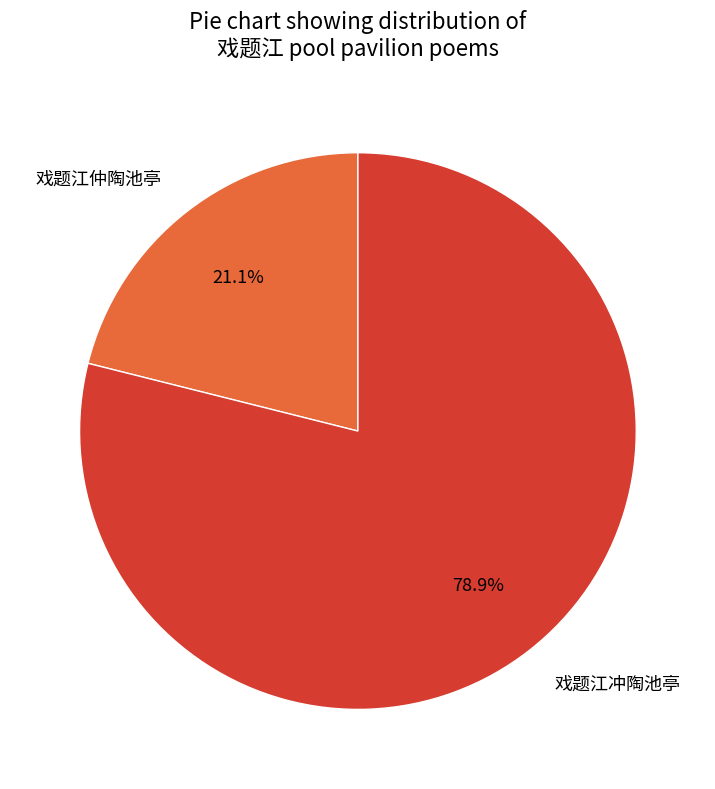

Is there any slice that represents more than half of the pie?

Yes